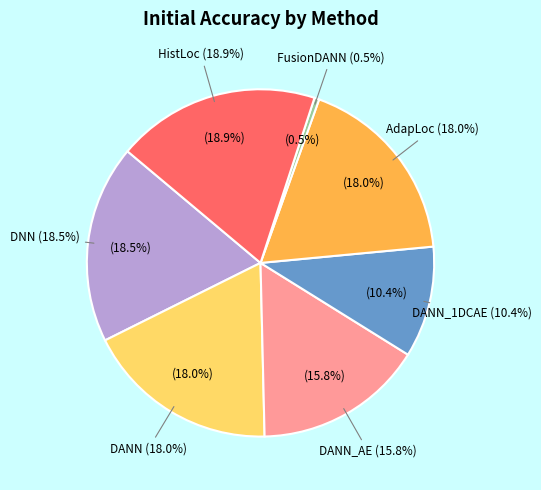

What percentage is the HistLoc slice, to the nearest percent?

19%